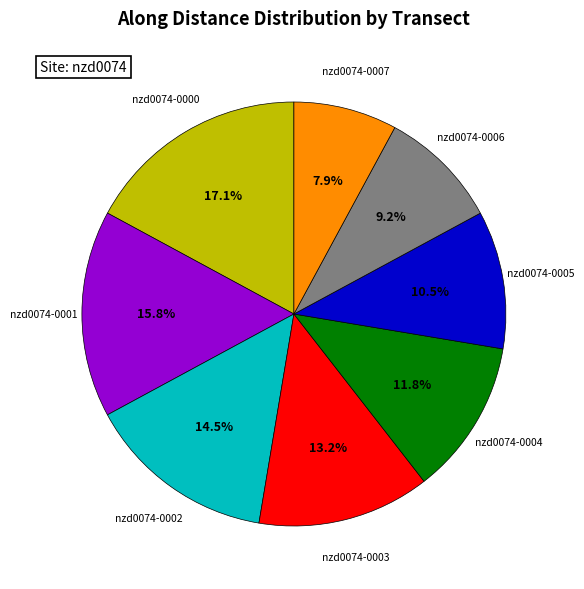

Is there a majority slice in this chart?

No